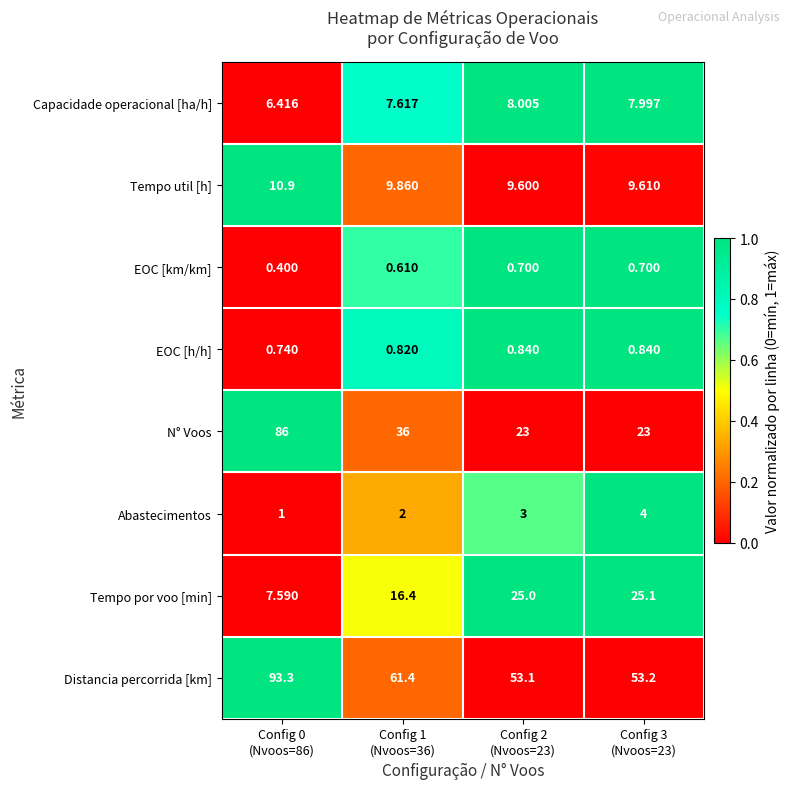

Rank the series by their maximum value, from lowest to highest.

EOC [km/km], EOC [h/h], Abastecimentos, Capacidade operacional [ha/h], Tempo util [h], Tempo por voo [min], N° Voos, Distancia percorrida [km]